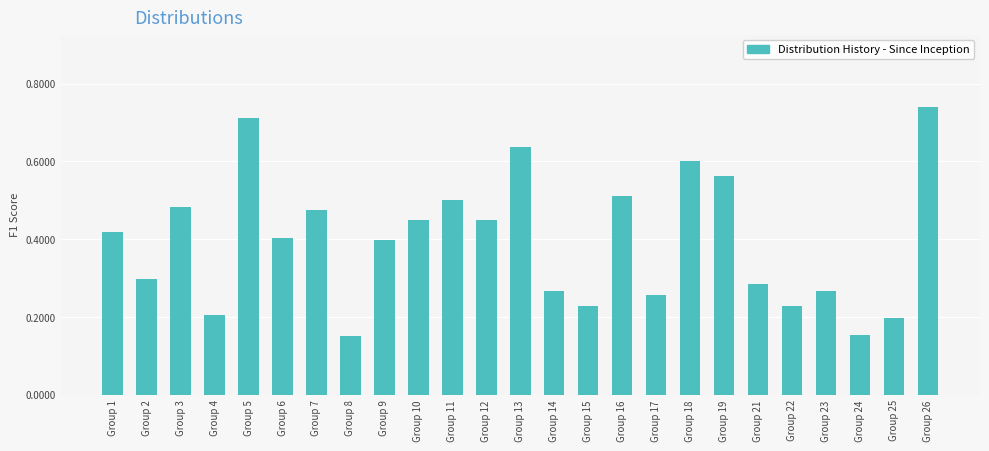

Which label corresponds to the largest value in the chart?

Group 26